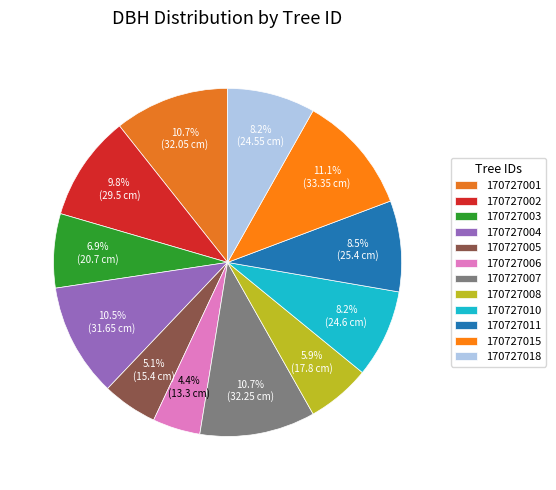

Approximately how many times larger is the value at 170727018 compared to 170727006?

1.8